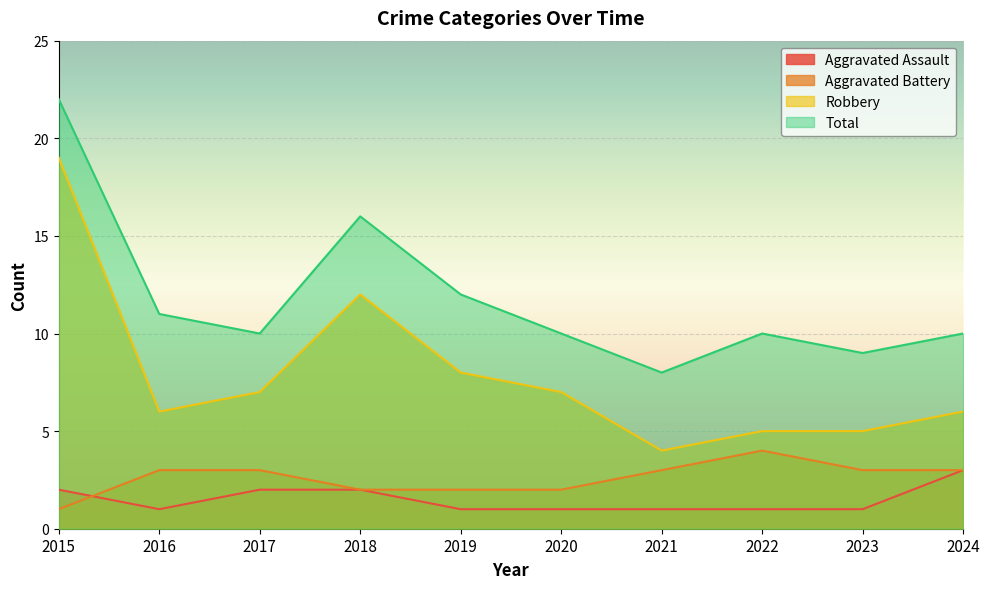

Rank the series at 2023 from highest to lowest value.

Total, Robbery, Aggravated Battery, Aggravated Assault